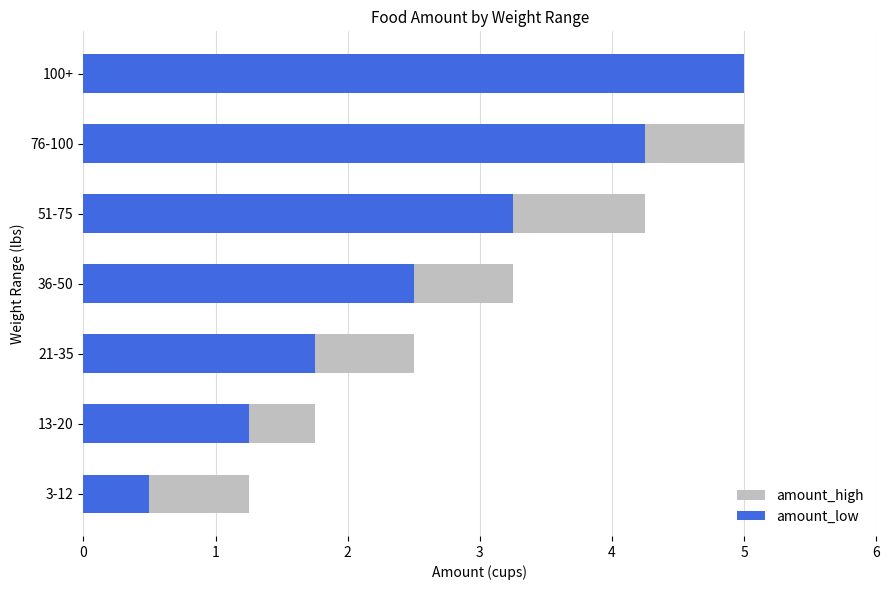

True or false: amount_low has a value of 0.2 at 3-12.

False